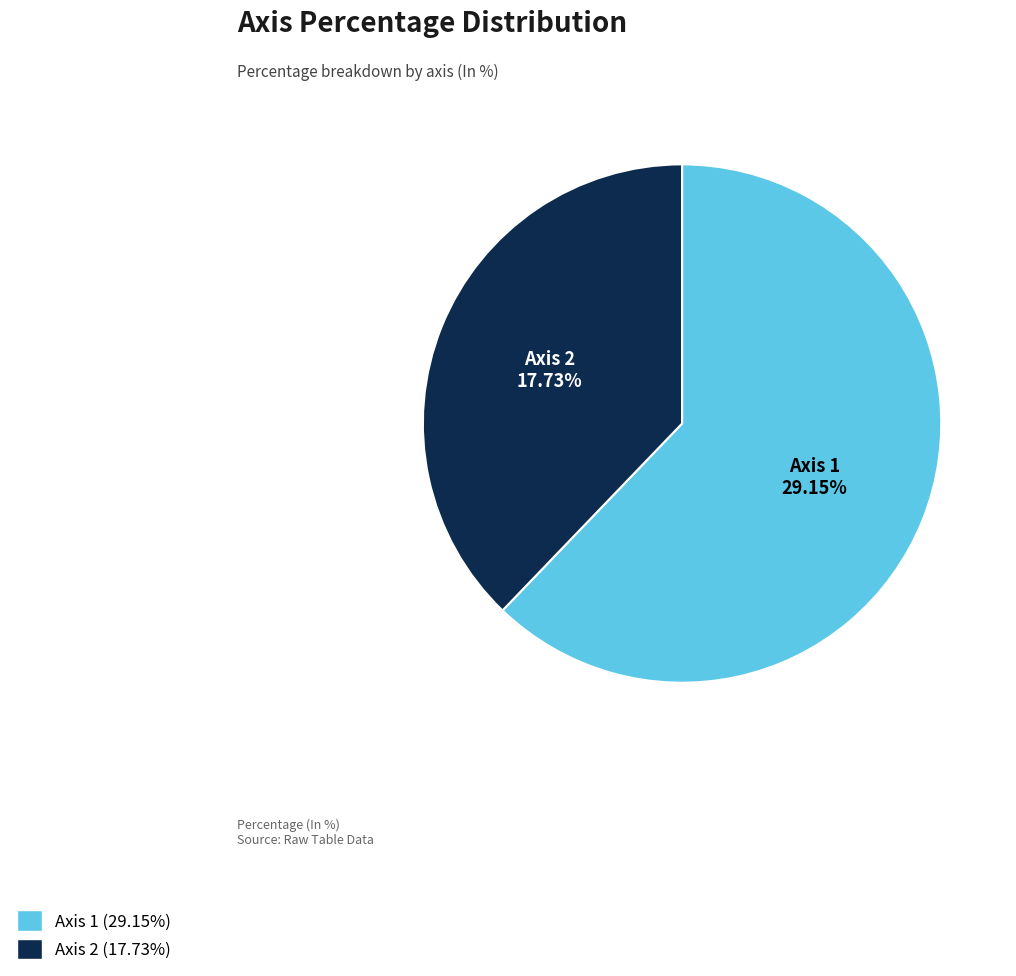

Rank the categories by value from lowest to highest.

Axis 2, Axis 1